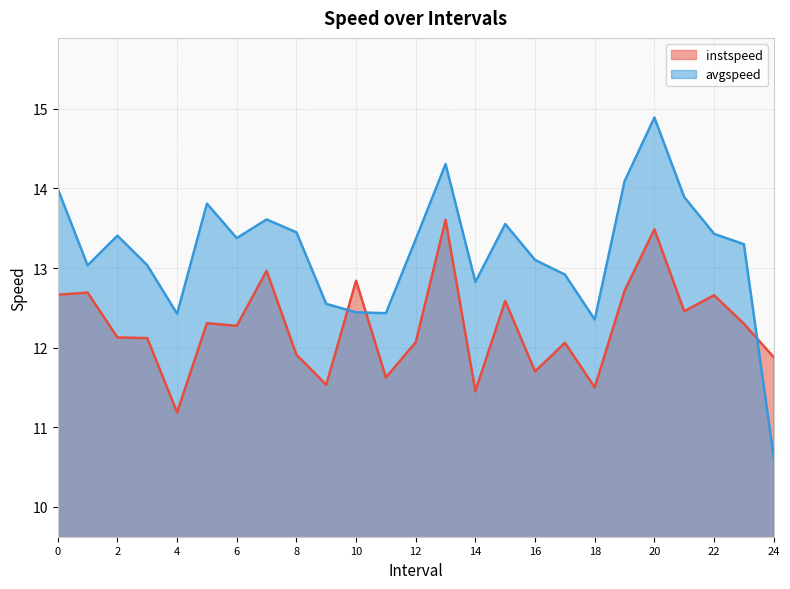

At which category does the chart reach its peak across all series?

20